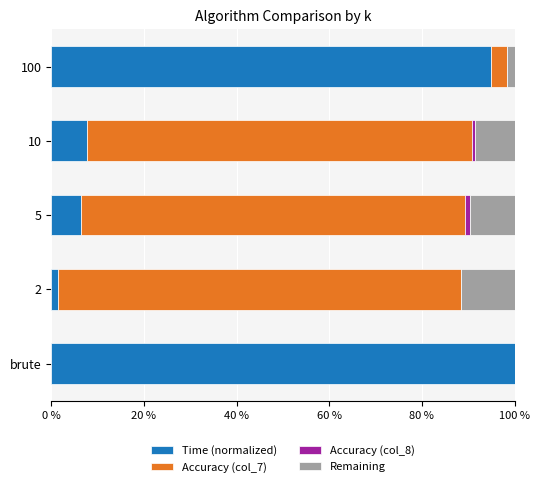

What is the value of the Accuracy (col_7) bar at the 3rd from the left?

0.8